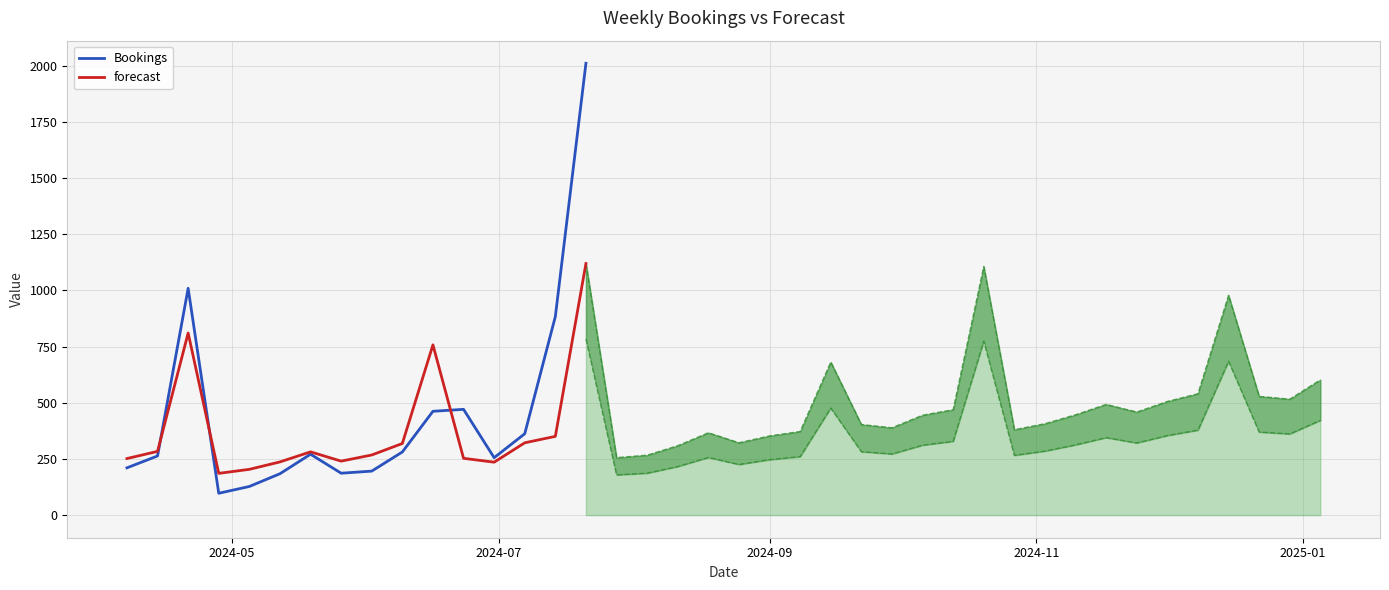

How many data points in Bookings are less than 270?

8